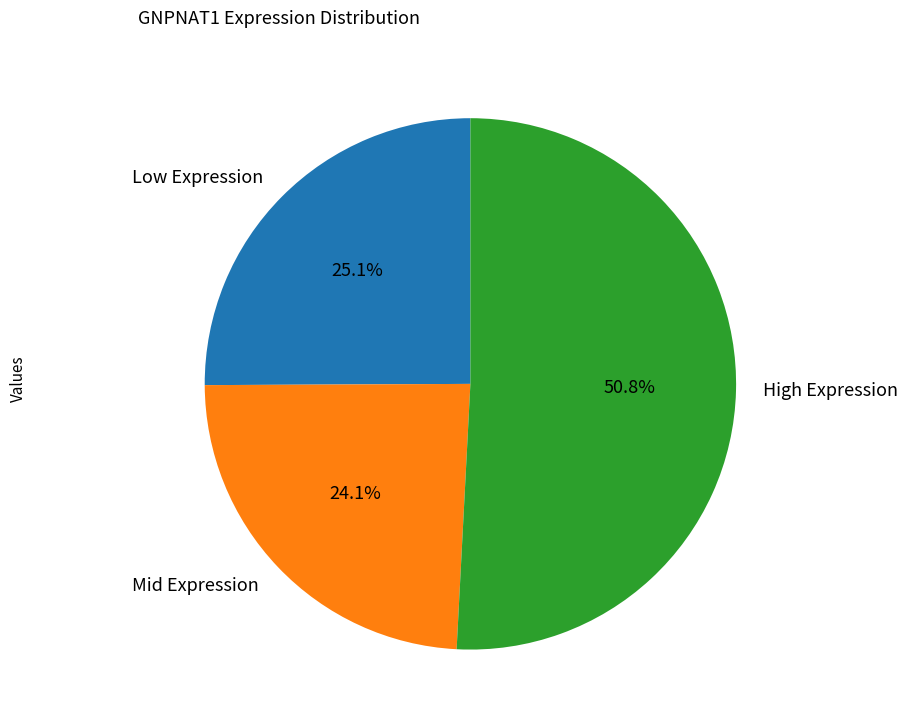

Does High Expression represent more than half of the total?

Yes